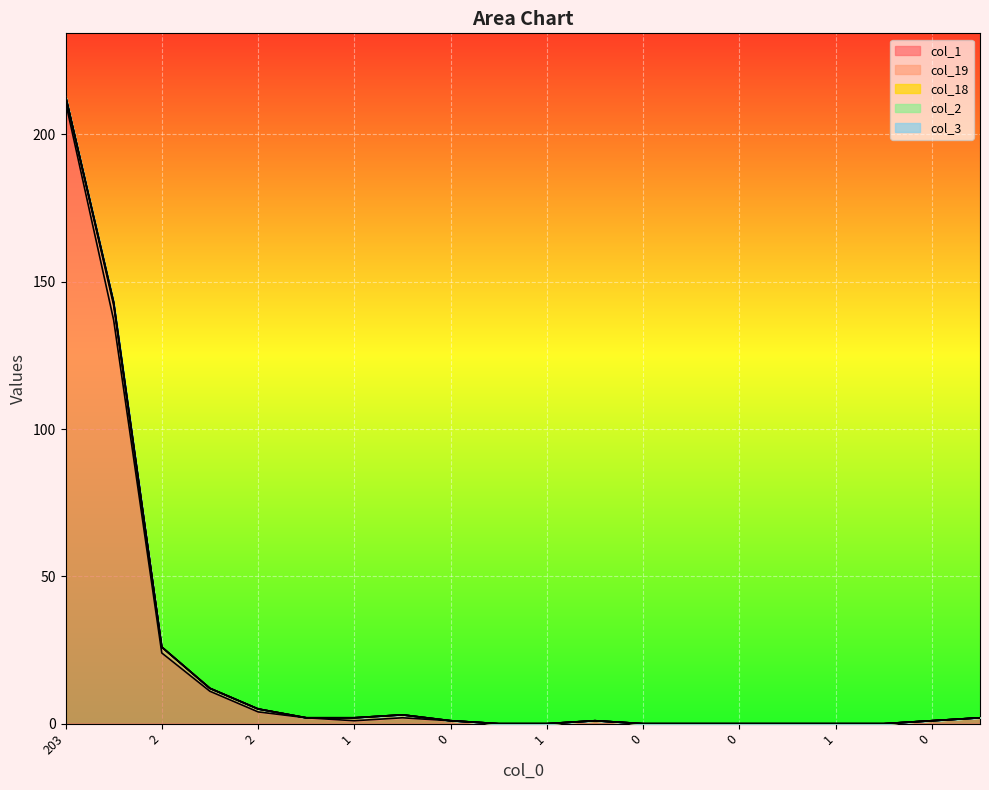

Does the chart display data point markers on the line(s)?

No